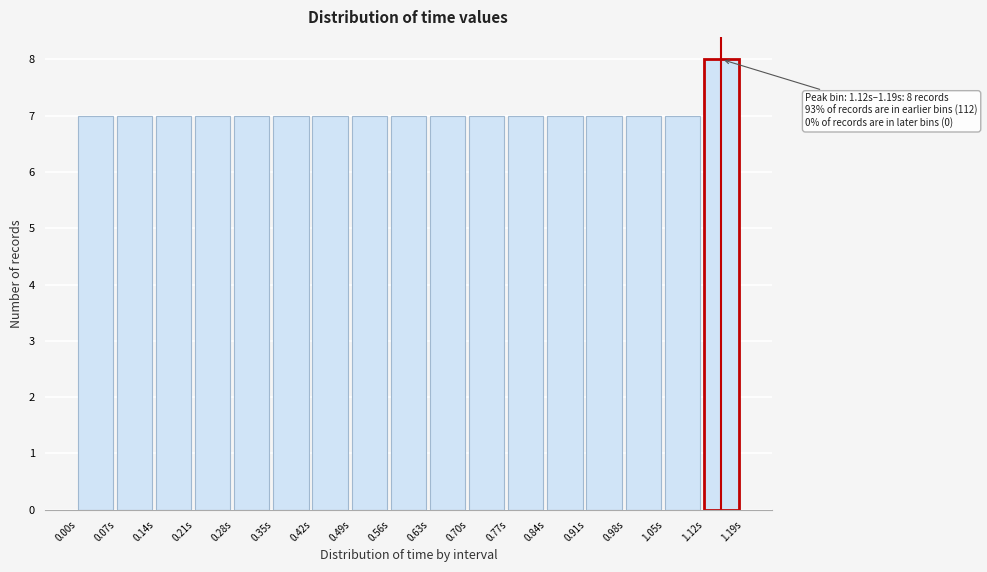

Which range on the x-axis has the tallest bar?

1.12 to 1.19